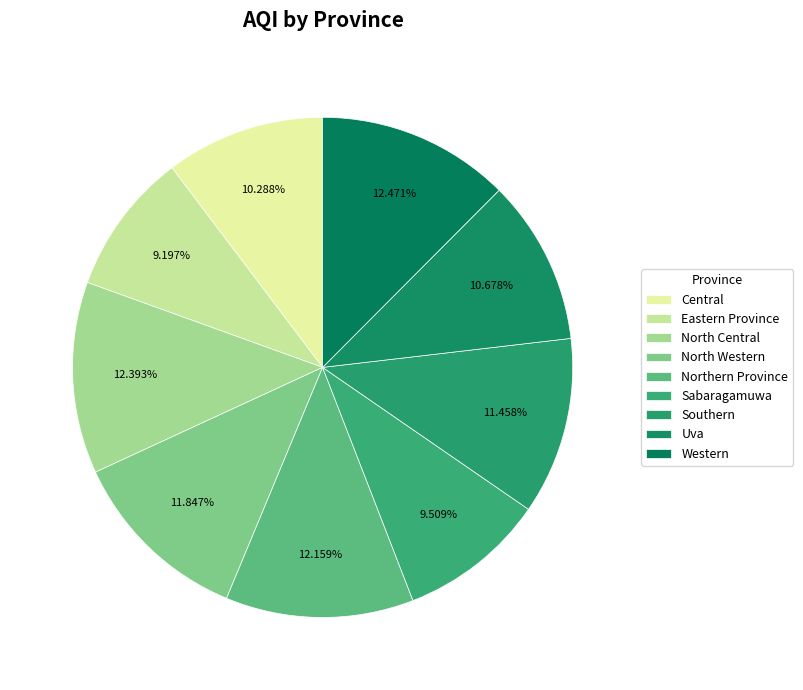

Which slice is the smallest?

Eastern Province